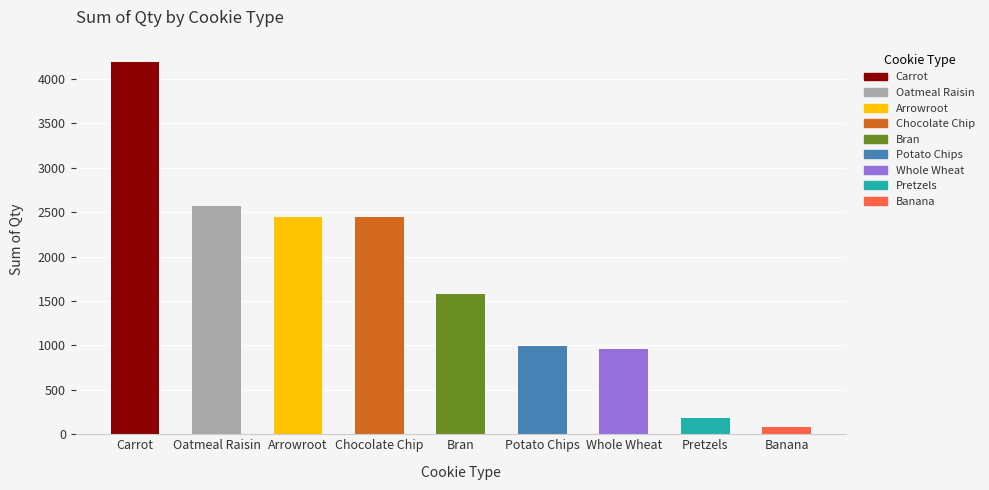

What is the change in value from Carrot to Banana?

-4108